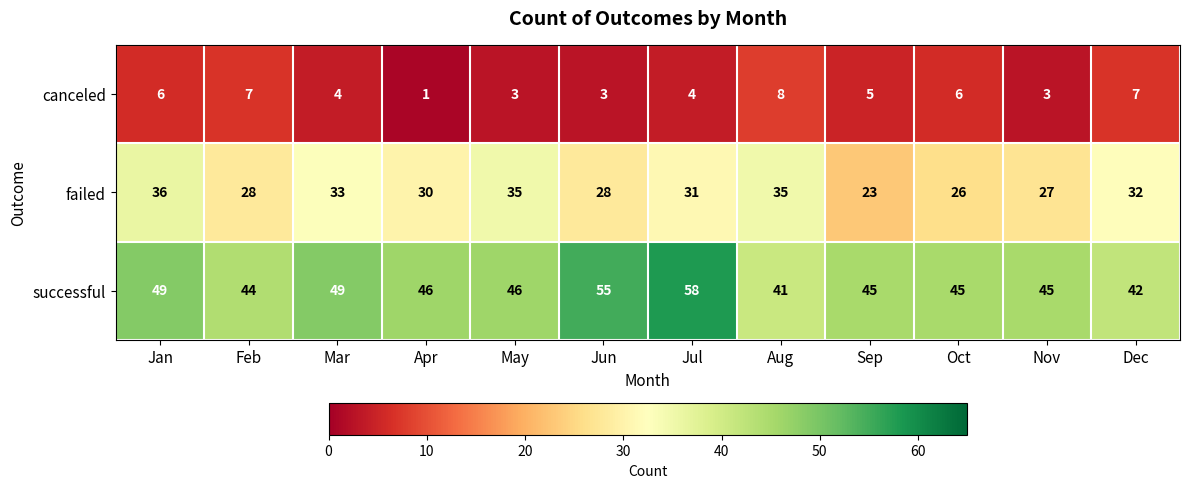

What is the difference between the successful values at Dec and Sep?

3